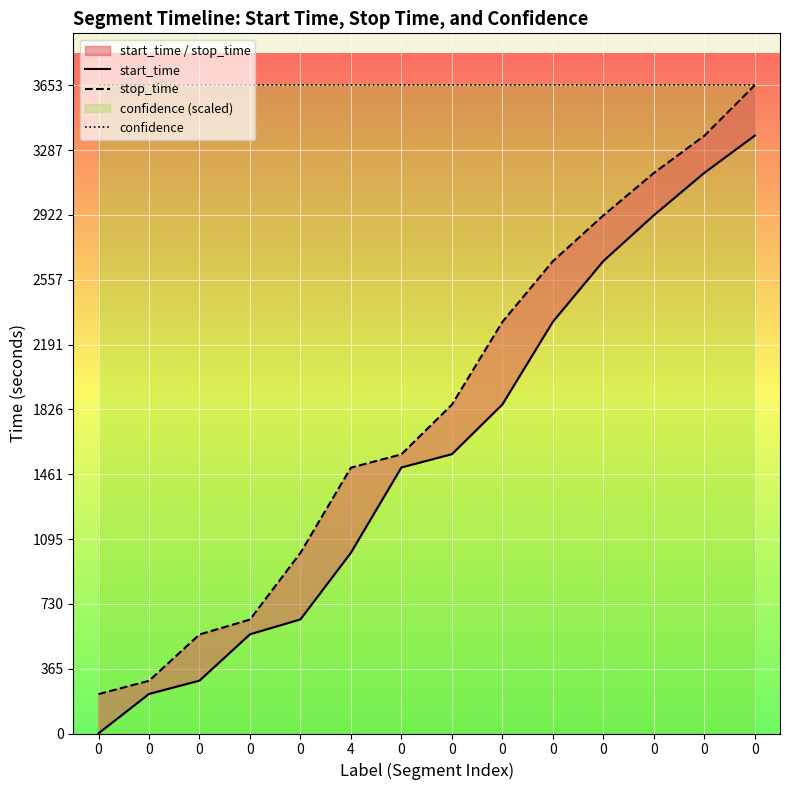

What is the approximate value of start_time at 0, to the nearest 50?

650